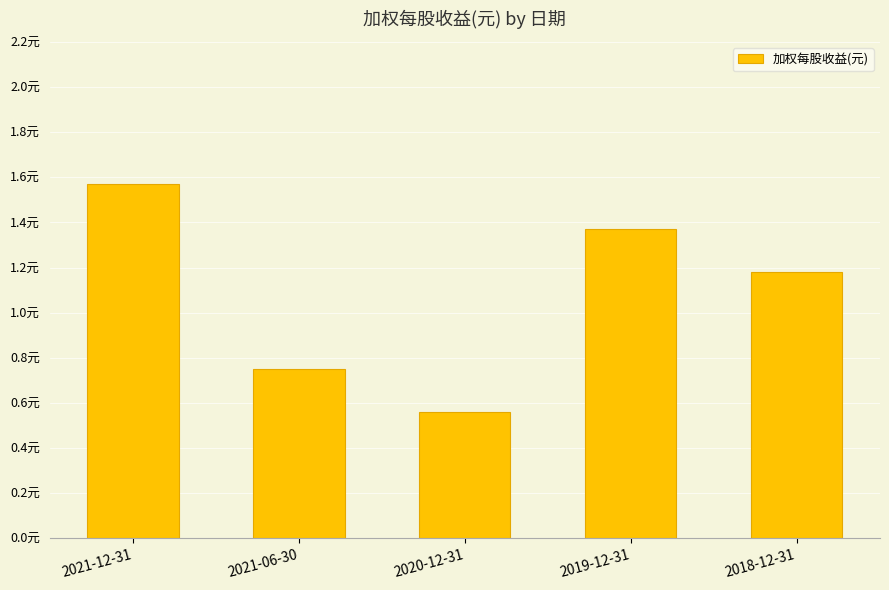

Rank the categories by value from lowest to highest.

2020-12-31, 2021-06-30, 2018-12-31, 2019-12-31, 2021-12-31